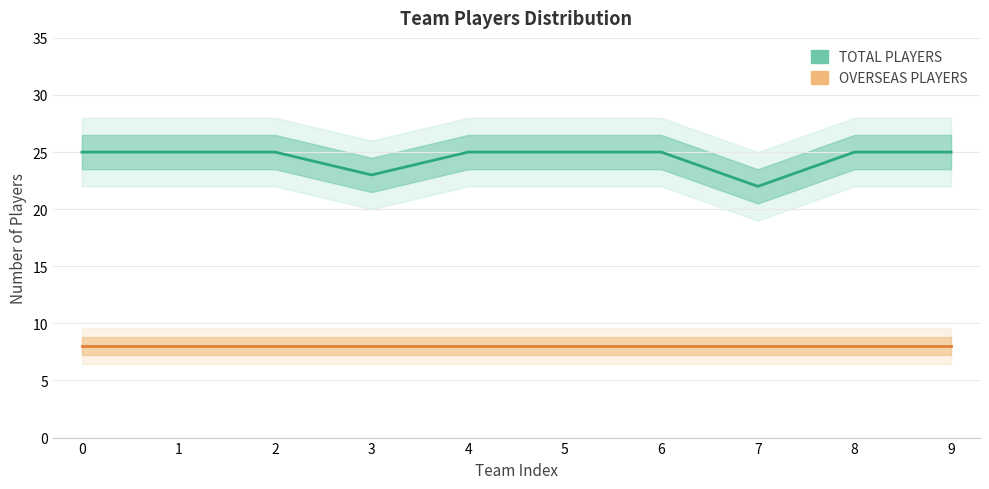

At how many categories does at least one series exceed 23?

8